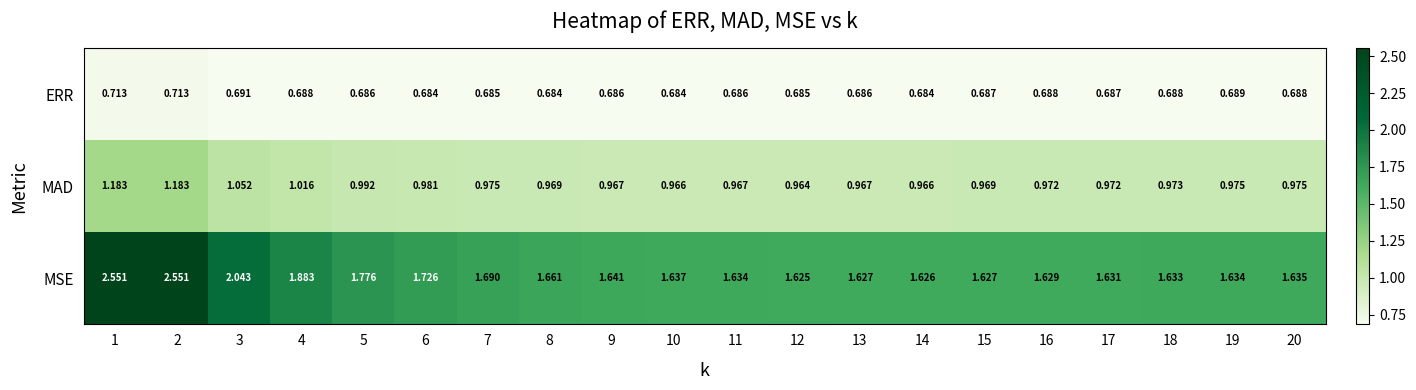

Is the value of ERR at 16 greater than the value of MAD at 15?

No